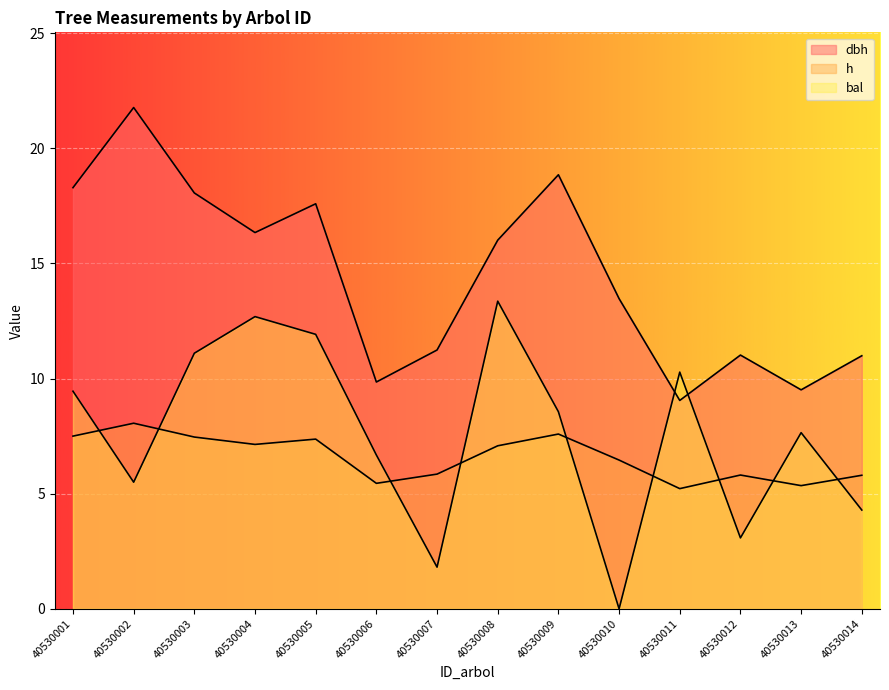

Reading left to right, extract all data points from this chart.

dbh: 18.3	21.8	18.1	16.3	17.6	9.8	11.2	16.0	18.9	13.5	9.1	11.0	9.5	11.0
h: 7.5	8.1	7.5	7.1	7.4	5.5	5.8	7.1	7.6	6.5	5.2	5.8	5.3	5.8
bal: 9.4	5.5	11.1	12.7	11.9	6.7	1.8	13.4	8.6	0.0	10.3	3.1	7.7	4.3